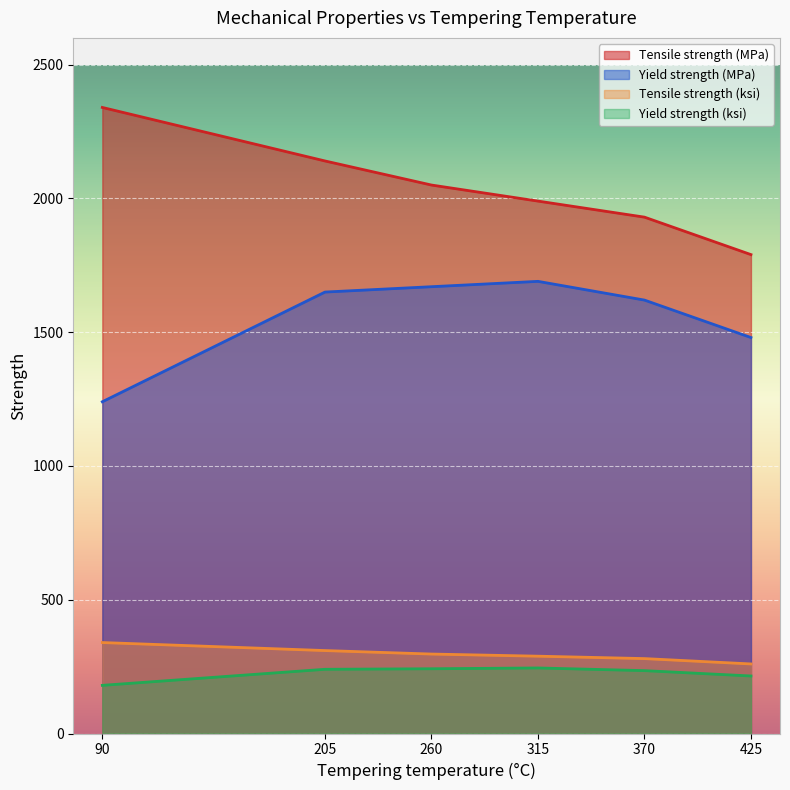

At which label is Yield strength (MPa) closest to 1465?

425